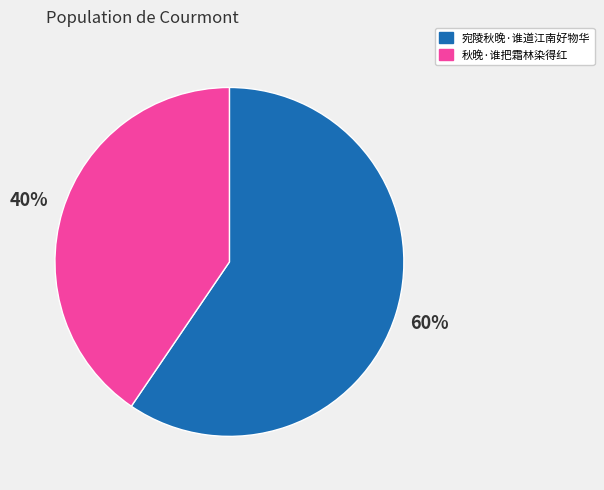

Count the number of slices in the pie.

2